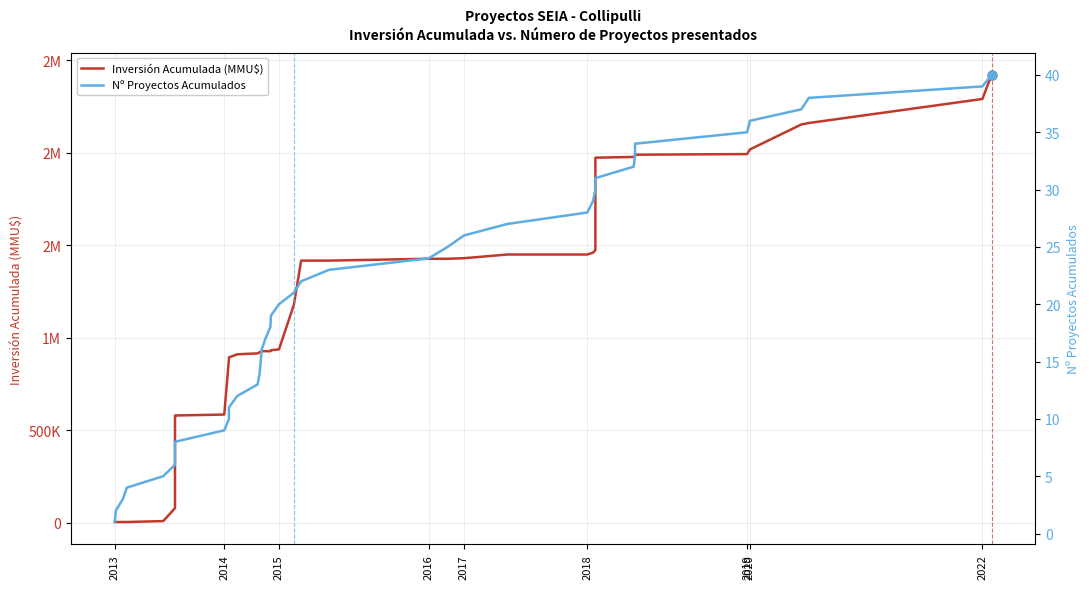

What is the total value across all series at 36?

2153205